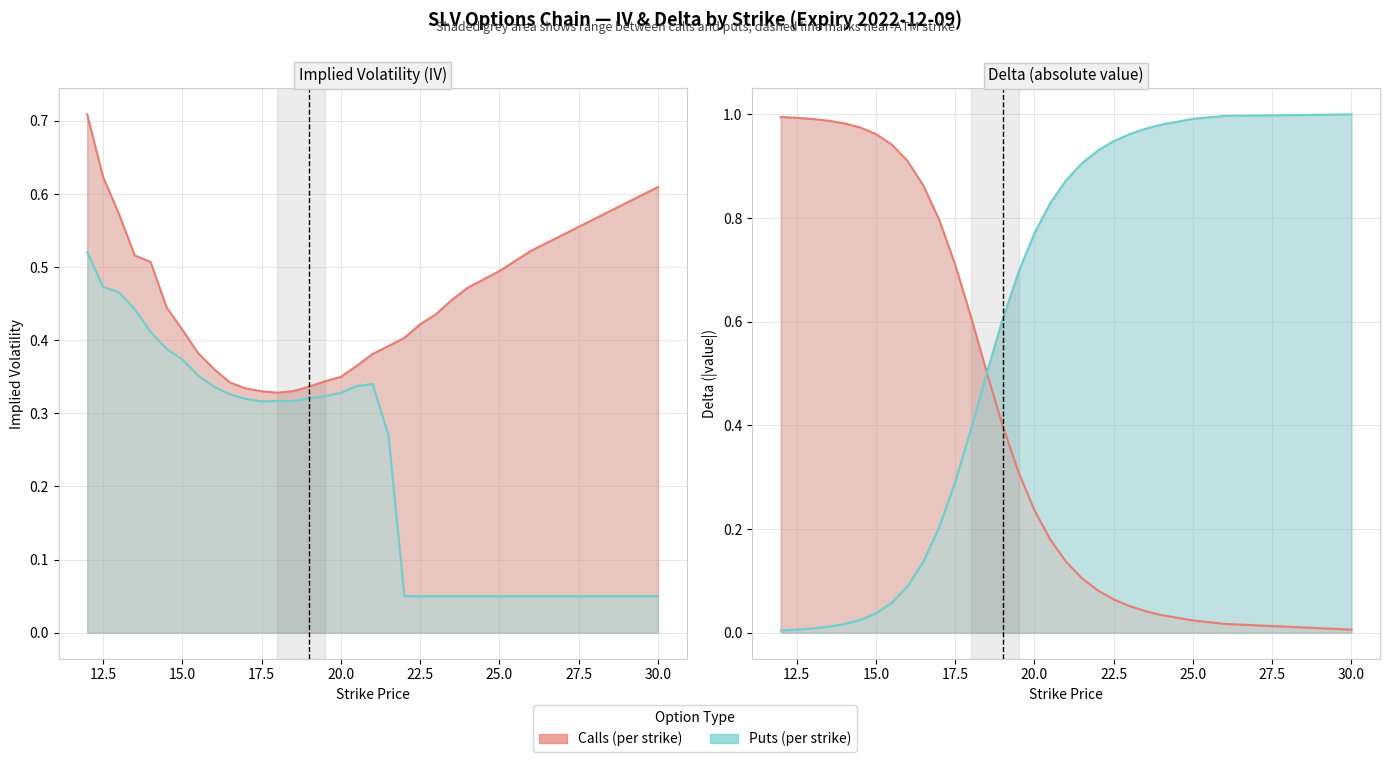

What is the difference between the maximum and minimum values in the Calls series?

1.0